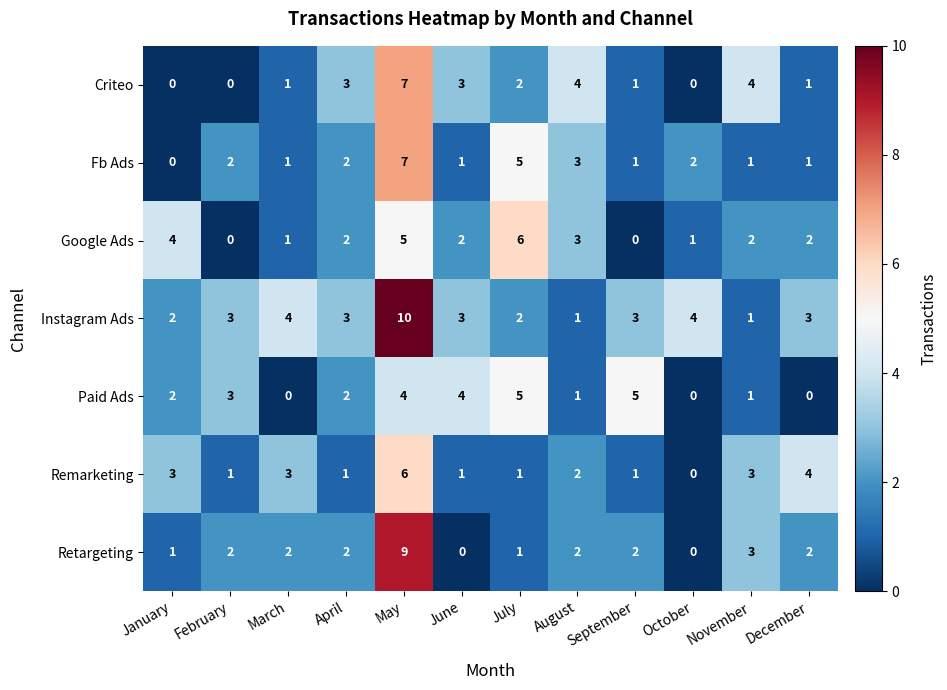

What is the spread (max minus min) of values at June?

4